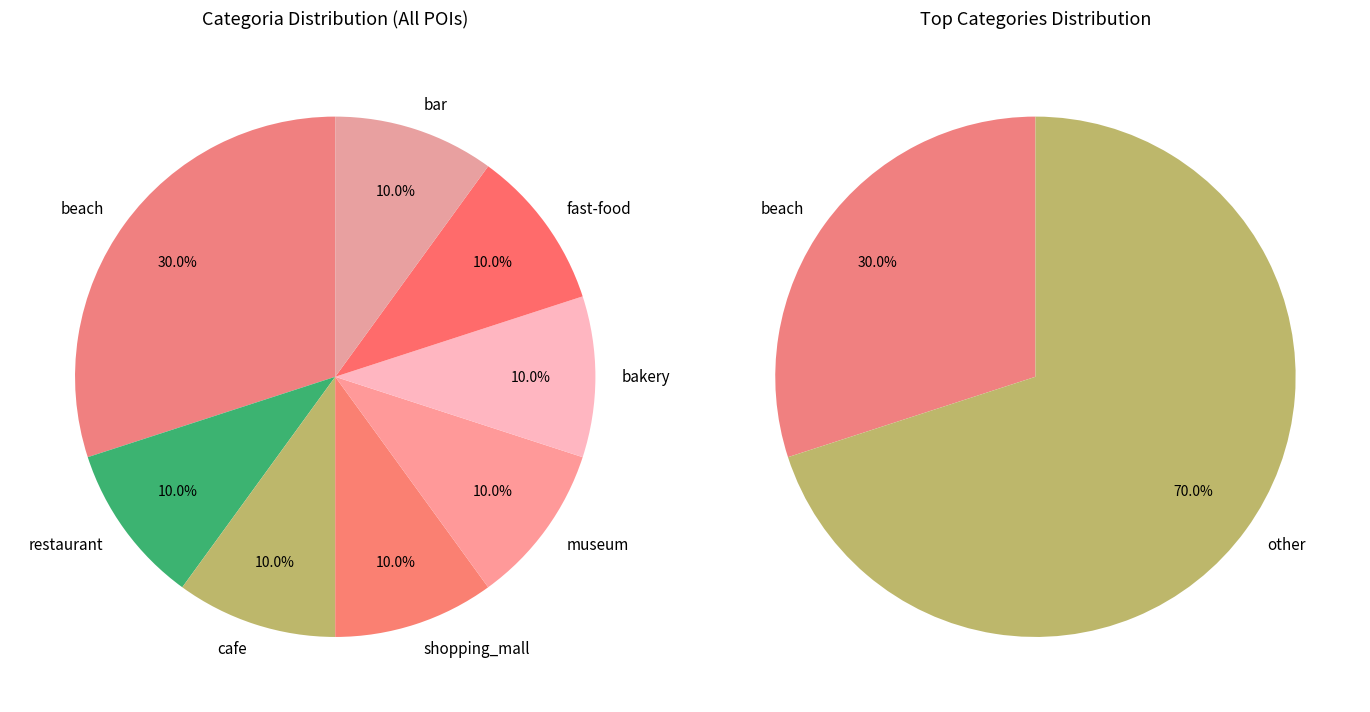

Which slice is the smallest?

restaurant